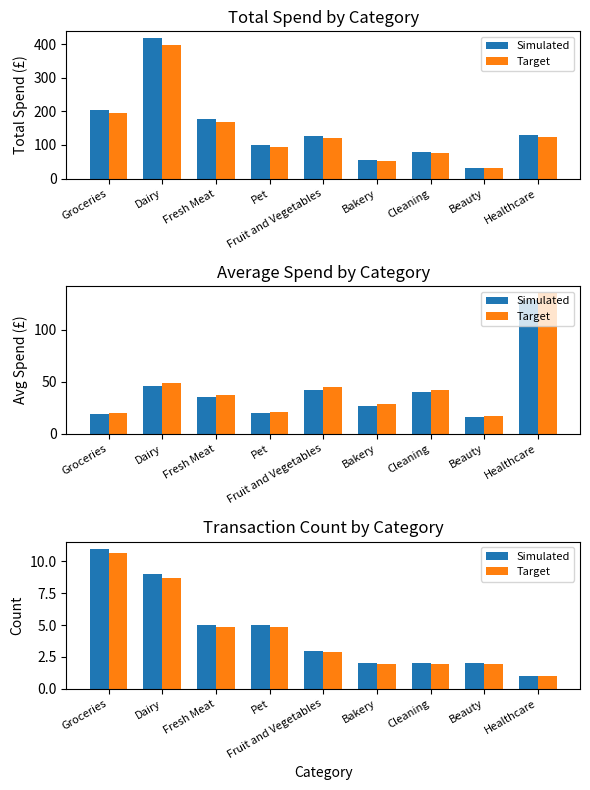

Is the value of Simulated at Fruit and Vegetables greater than the value of Target at Pet?

No